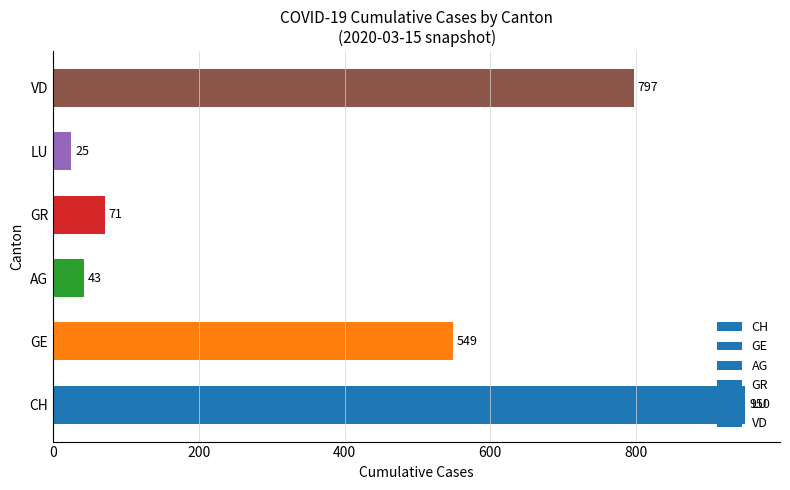

At which label is the value closest to 487?

GE